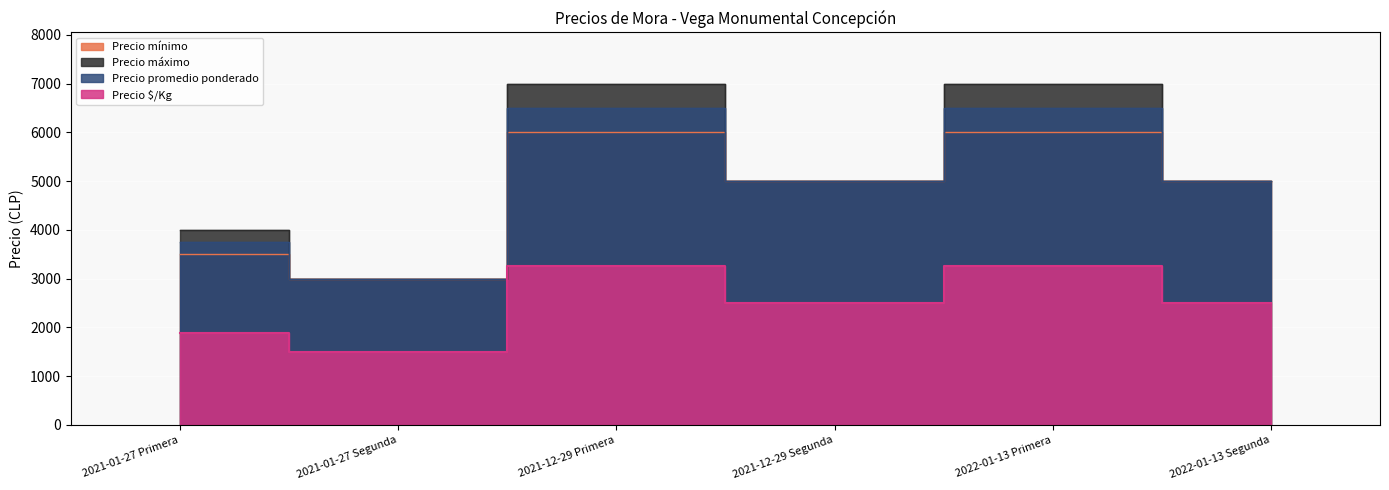

The value of Precio promedio ponderado at 2022-01-13 Primera is 6500. True or false?

True